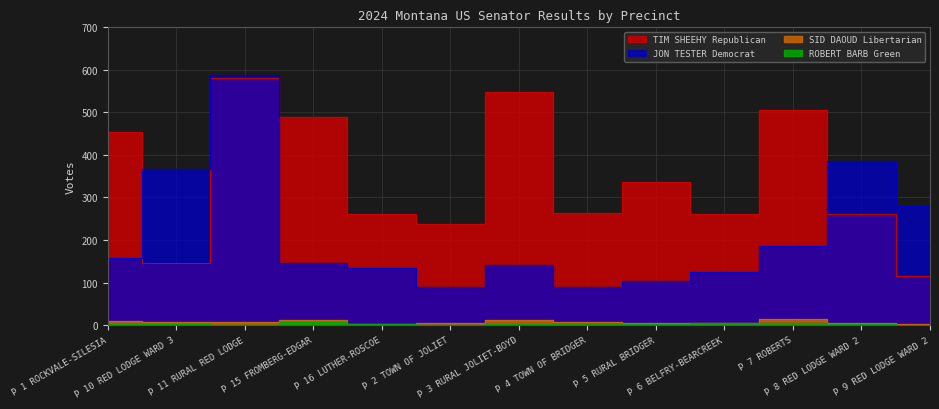

Reading right to left, extract all data points from this chart.

JON TESTER Democrat: 280	385	187	125	104	89	142	90	133	146	589	367	157
TIM SHEEHY Republican: 116	260	505	261	336	263	548	238	262	488	581	146	455
SID DAOUD Libertarian: 3	5	14	4	4	8	12	5	3	11	8	8	10
ROBERT BARB Green: 0	3	4	5	3	5	3	0	3	8	1	3	2